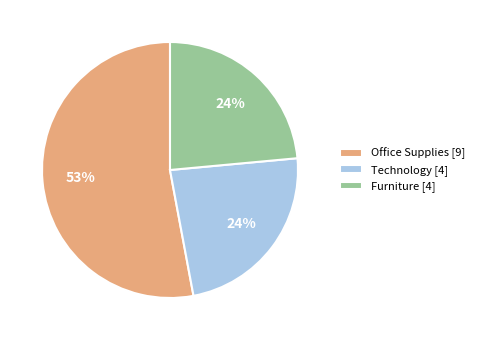

Is the sum of Furniture [4] and Technology [4] greater than half?

No